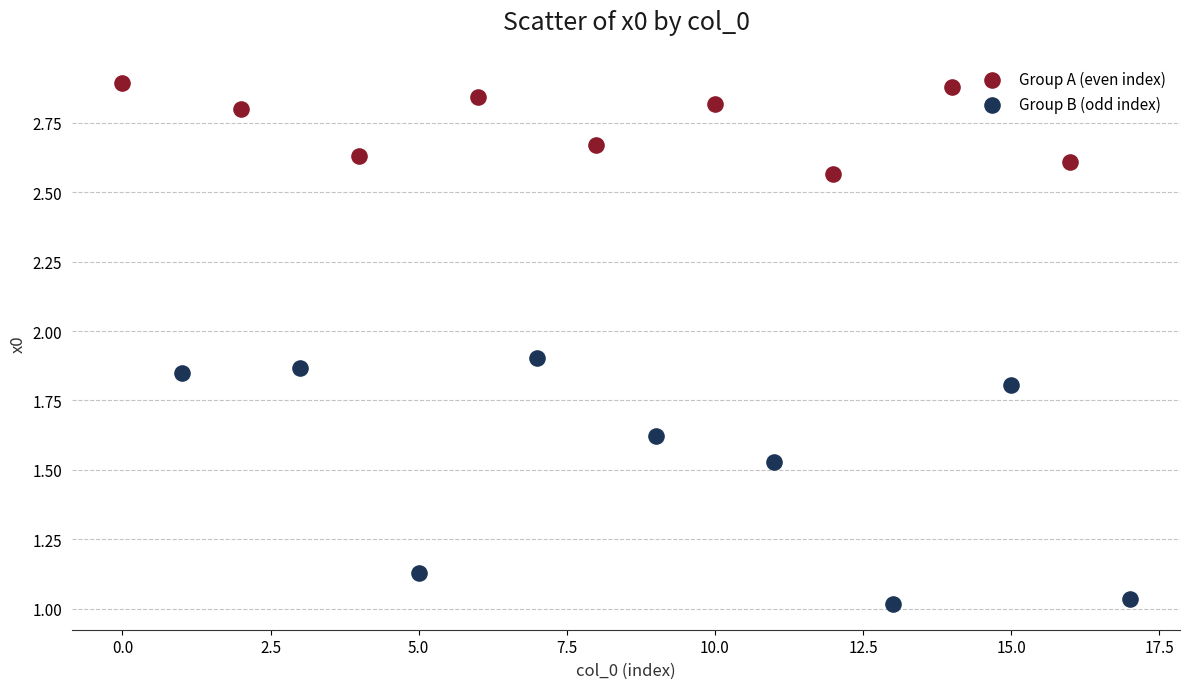

What are all the series names shown in the legend?

Group A (even index), Group B (odd index)